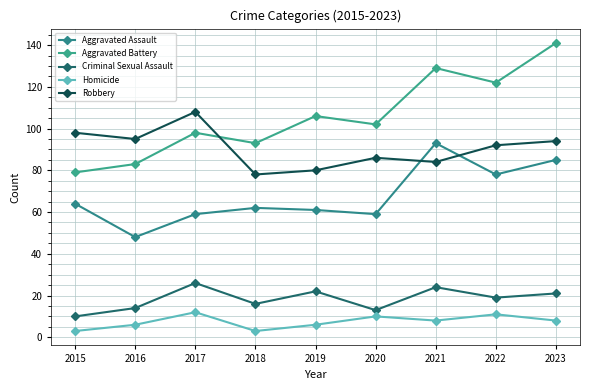

What are all the series names shown in the legend?

Aggravated Assault, Aggravated Battery, Criminal Sexual Assault, Homicide, Robbery